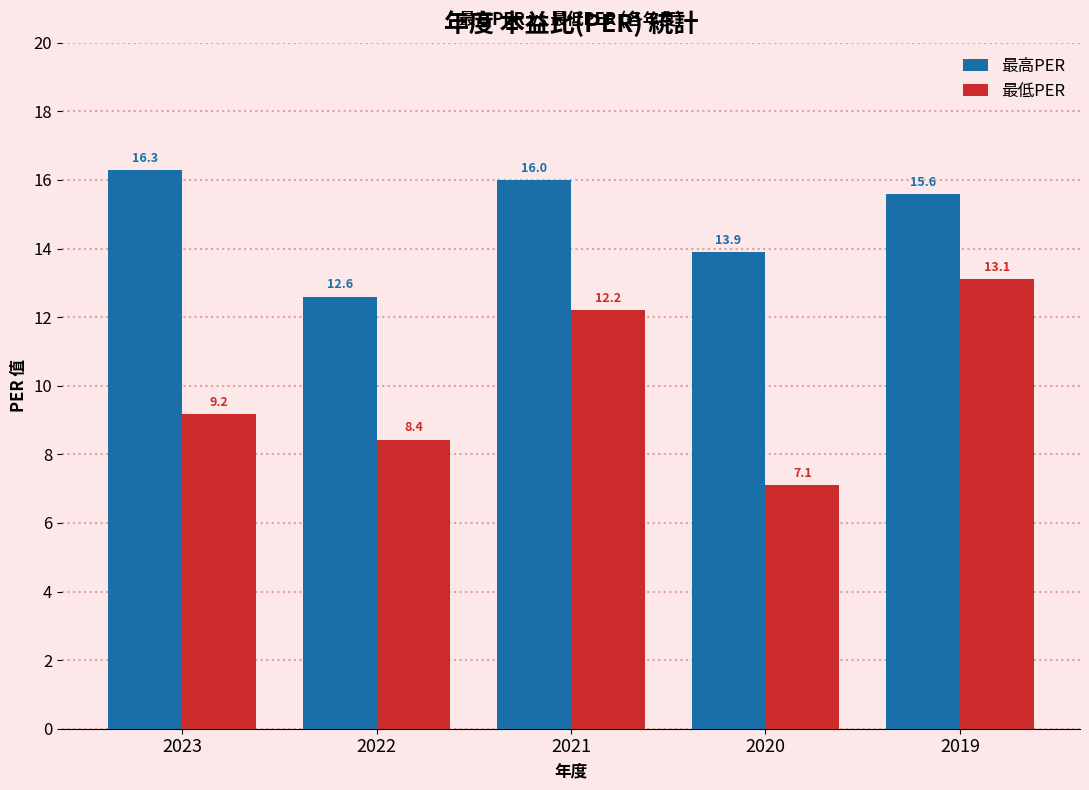

What is the sum of all 最低PER values?

50.0